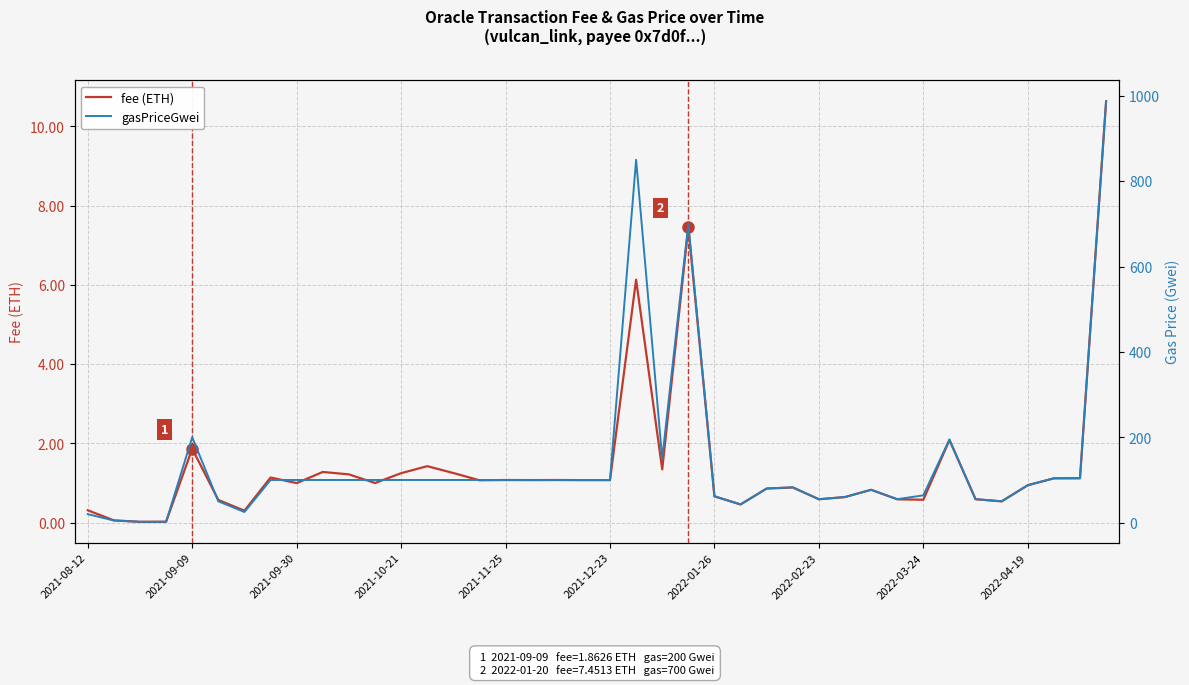

What is the maximum value for fee (ETH)?

10.6